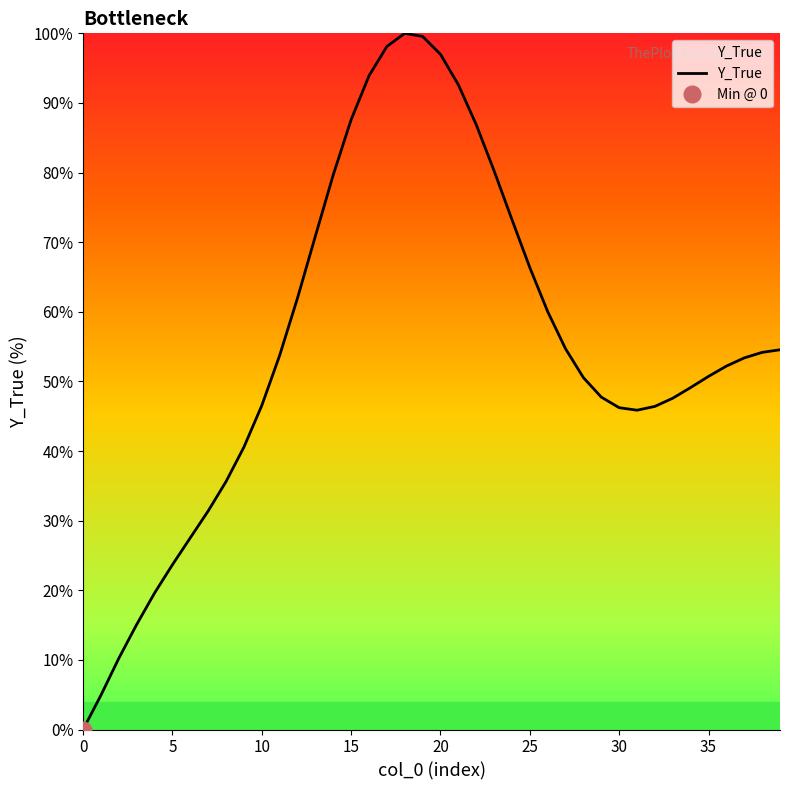

What is the approximate value at 9?

40.6